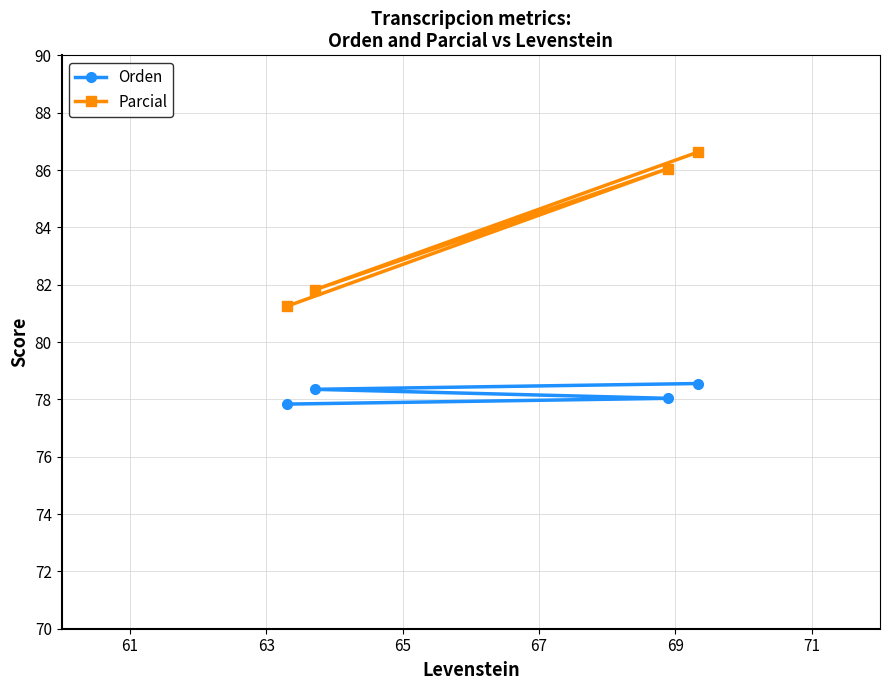

What is the smallest value displayed?

77.8